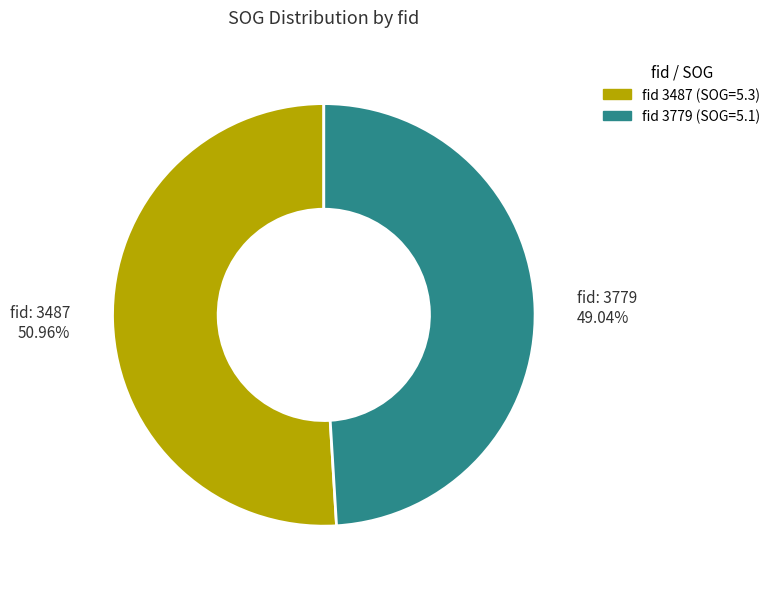

Combined, do fid: 3779 49.04% and fid: 3487 50.96% account for over 50%?

Yes